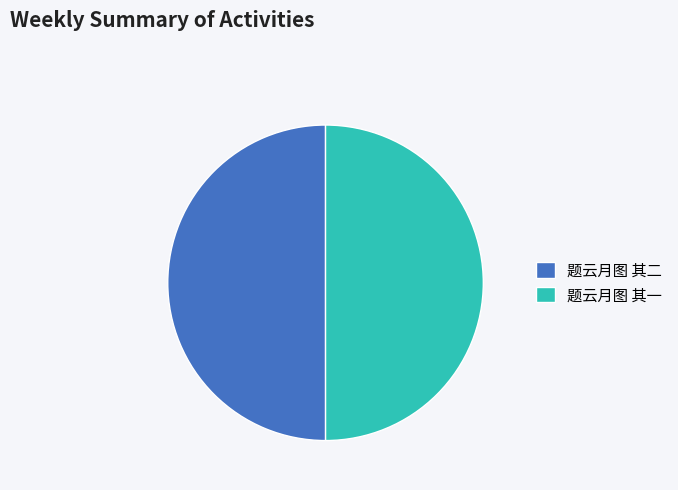

Approximately how many times larger is the value at 题云月图 其二 compared to 题云月图 其一?

1.0